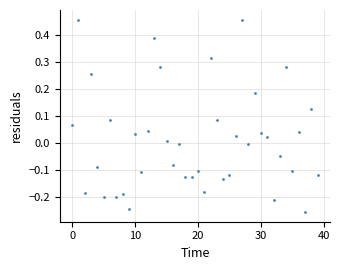

What is the range of Y values (max minus min)?

0.7